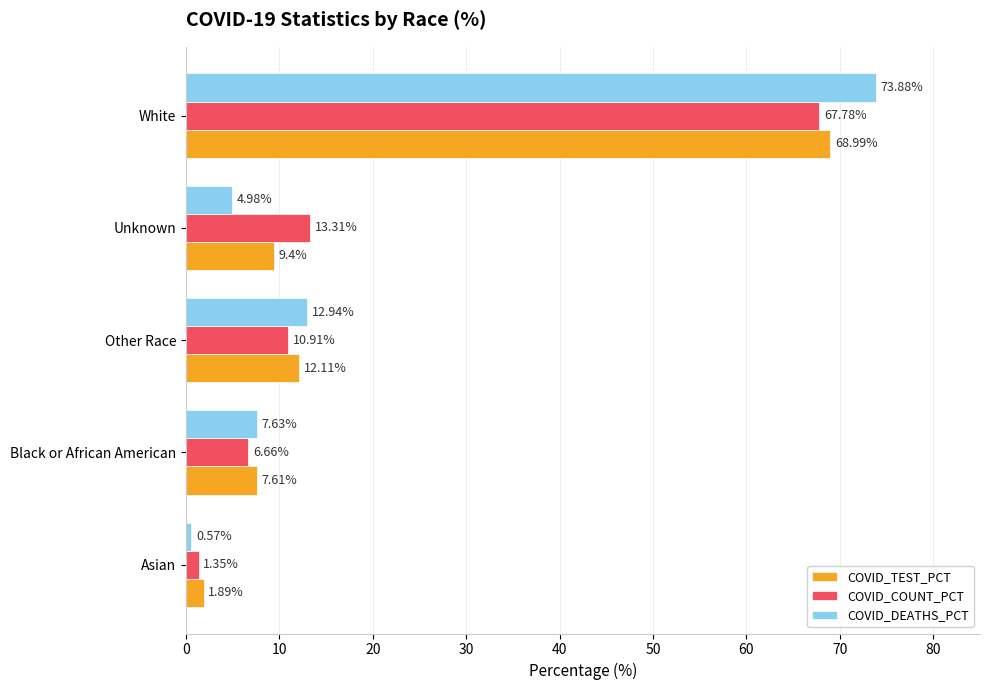

At which category is the sum across all series the highest?

White